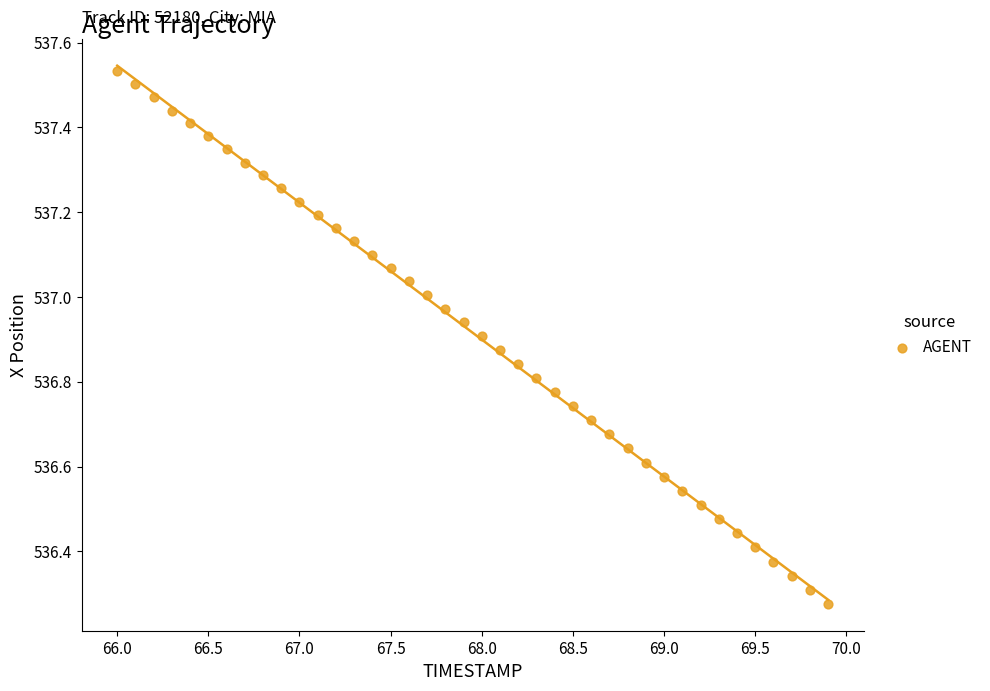

What is the range of X values (max minus min)?

3.9